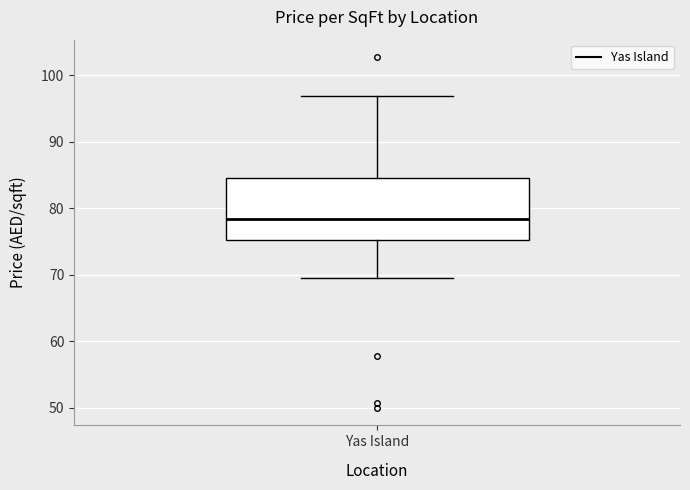

Transcribe this box plot: give where the median line is, the range the box spans, and where the two whiskers end, as read against the y-axis. The values are not printed on the chart, so give them approximately, as read against the axis.

median 78, box 75 to 85, whiskers 70 to 97